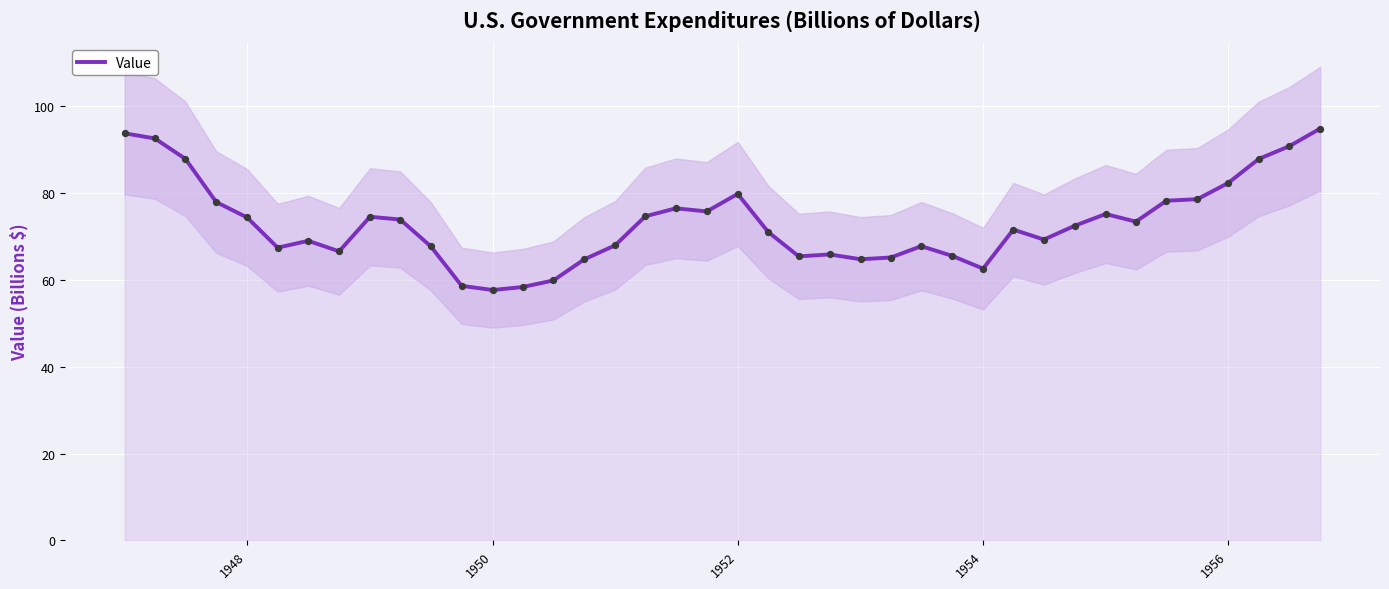

What is the maximum value for Value?

94.9